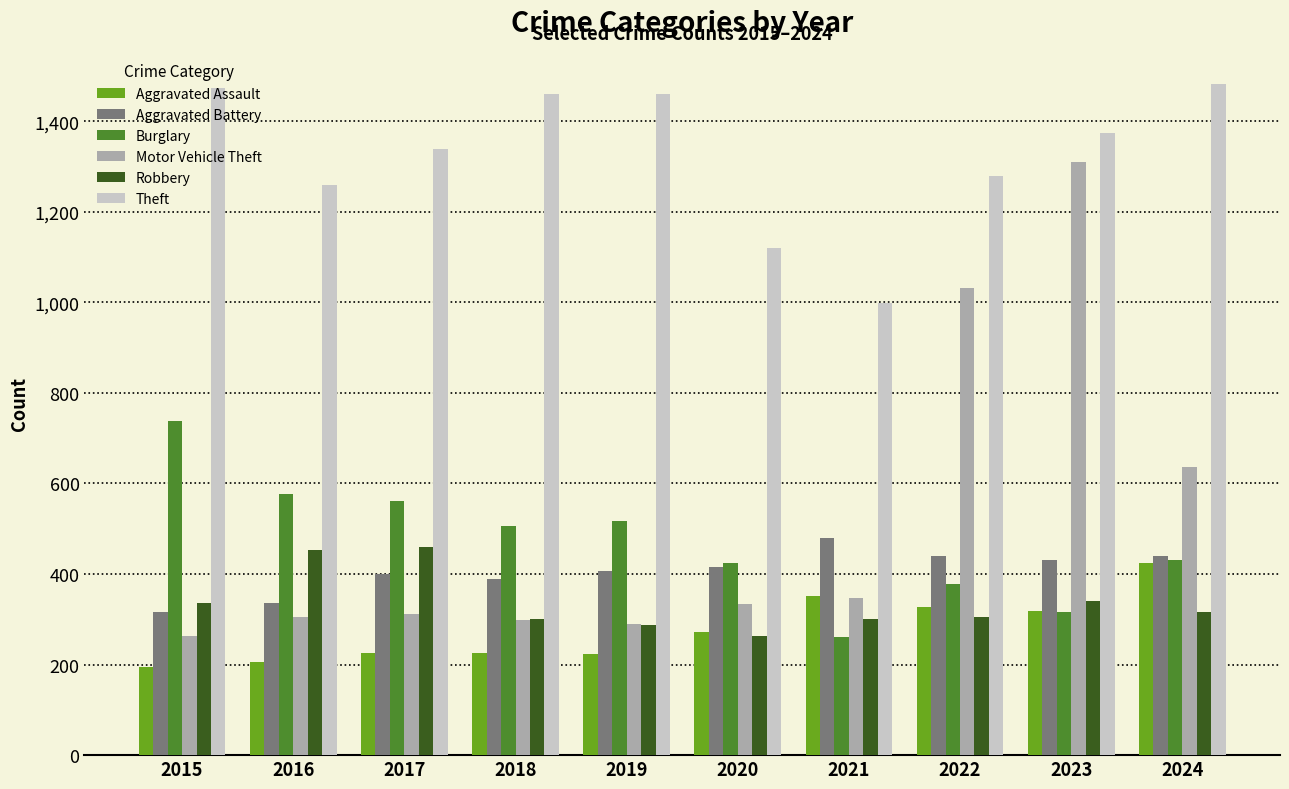

At which label does Theft reach its minimum?

2021